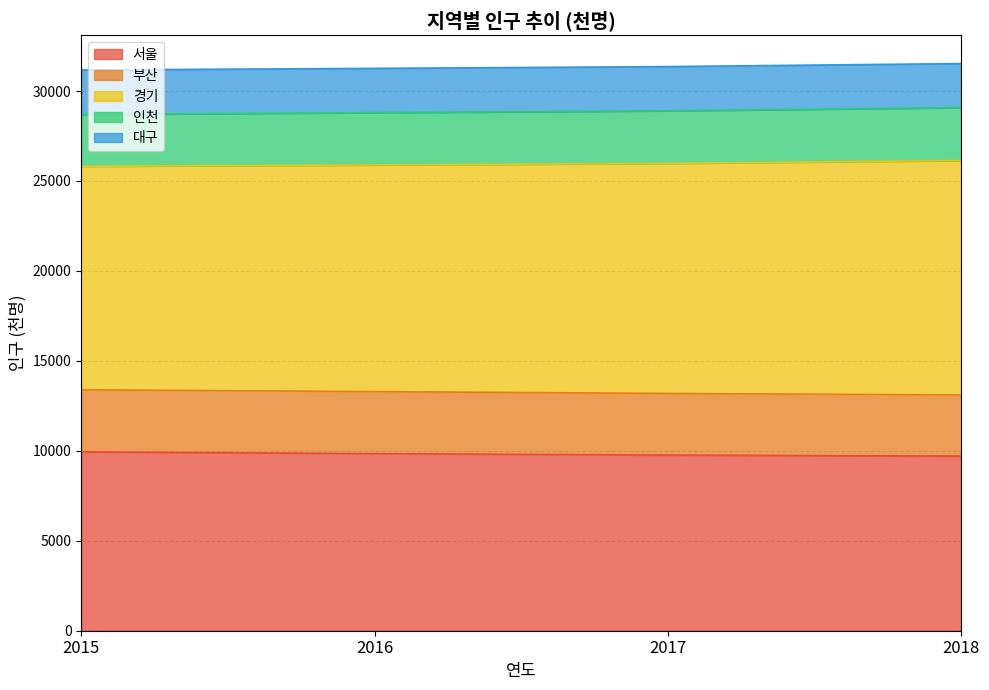

Does the chart have visible grid lines?

Yes